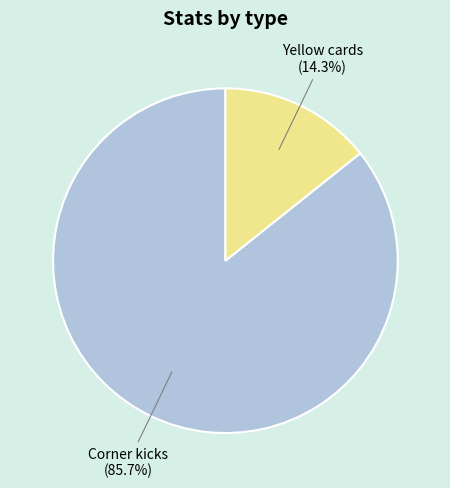

Does any single category account for the majority?

Yes